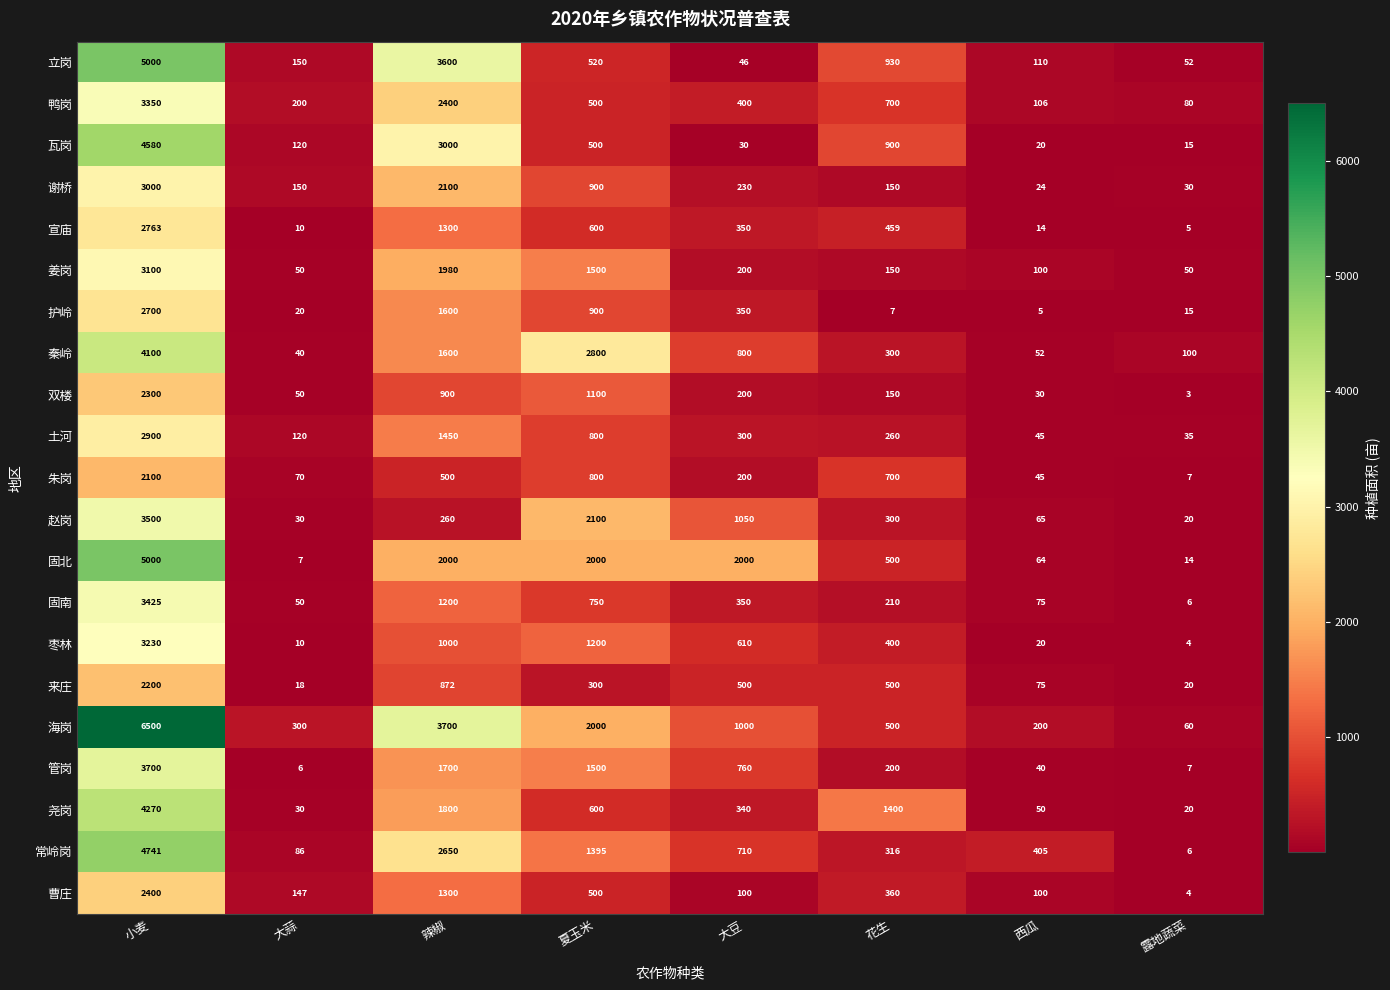

Which series has the largest range (max minus min)?

海岗